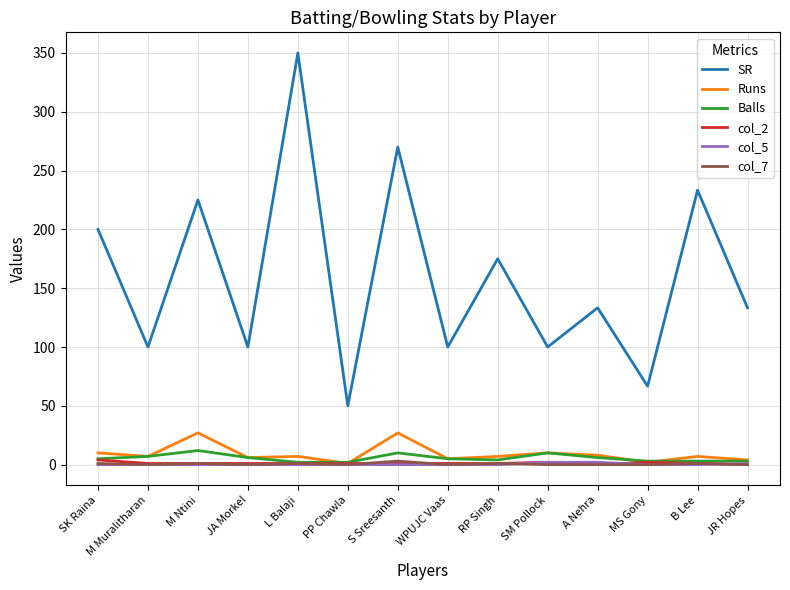

Which series has the widest spread of values?

SR